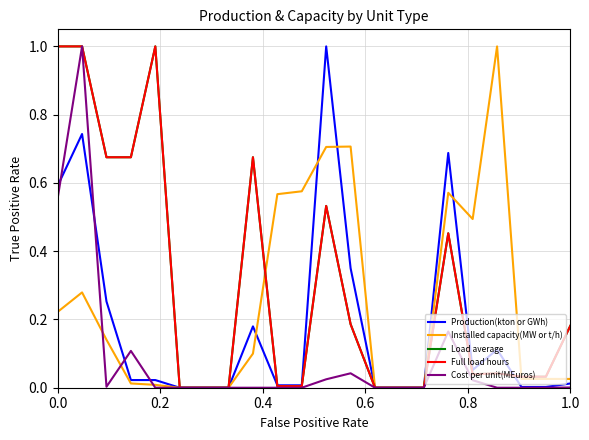

Which series has the largest range (max minus min)?

Production(kton or GWh)